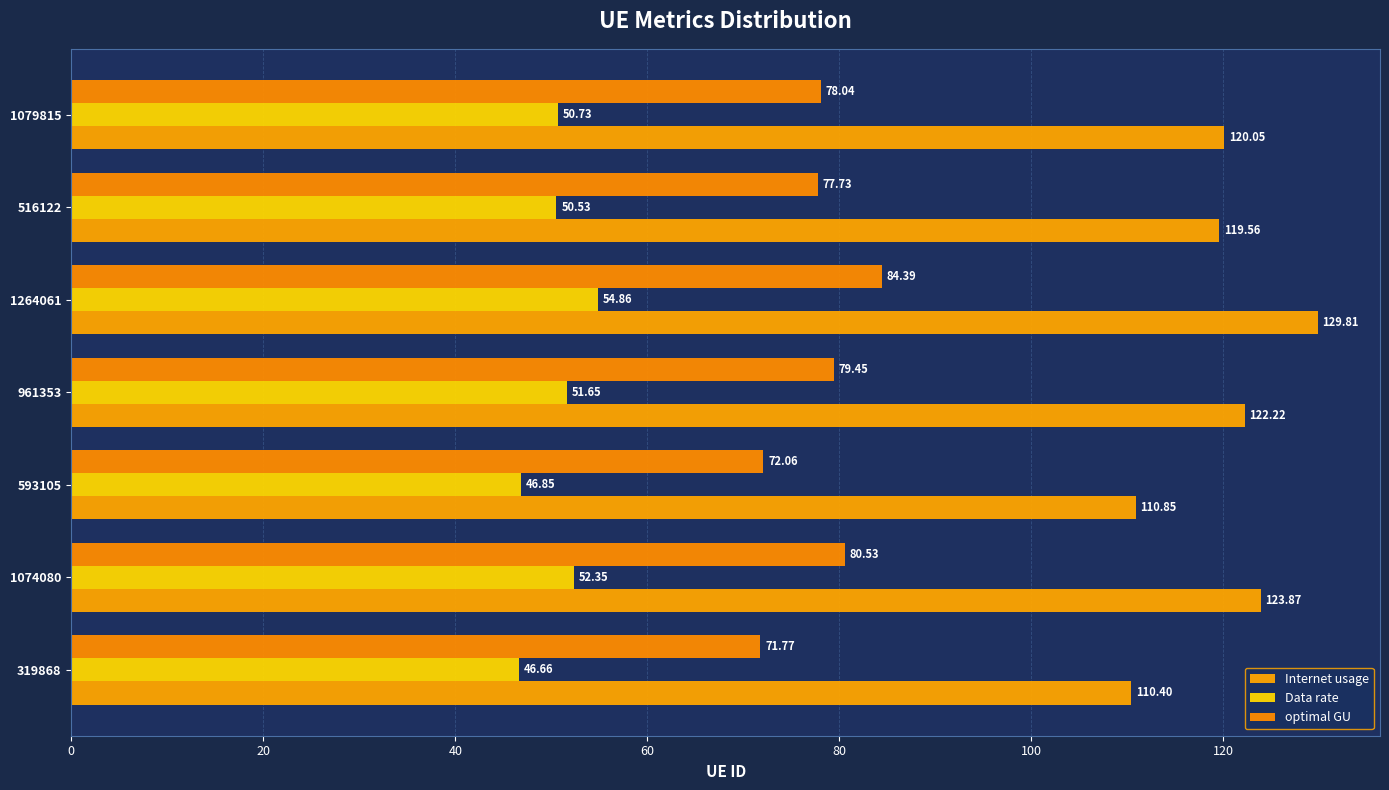

What is the lowest value of the optimal GU series?

71.8